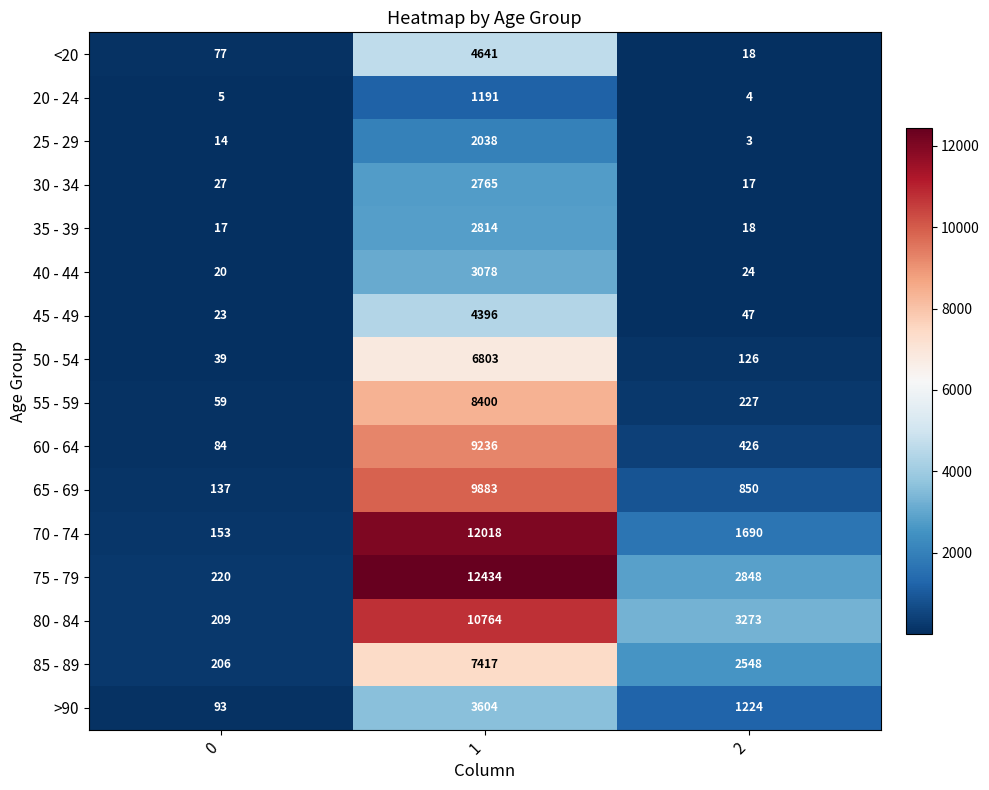

Count the number of categories in the chart.

3